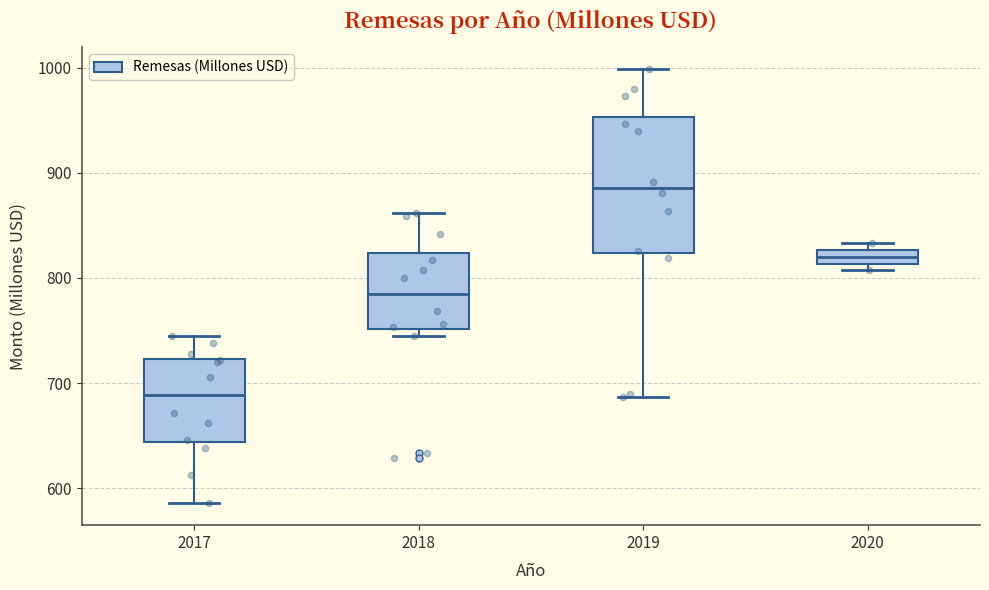

Which box is the tallest, from its lower edge to its upper edge?

2019